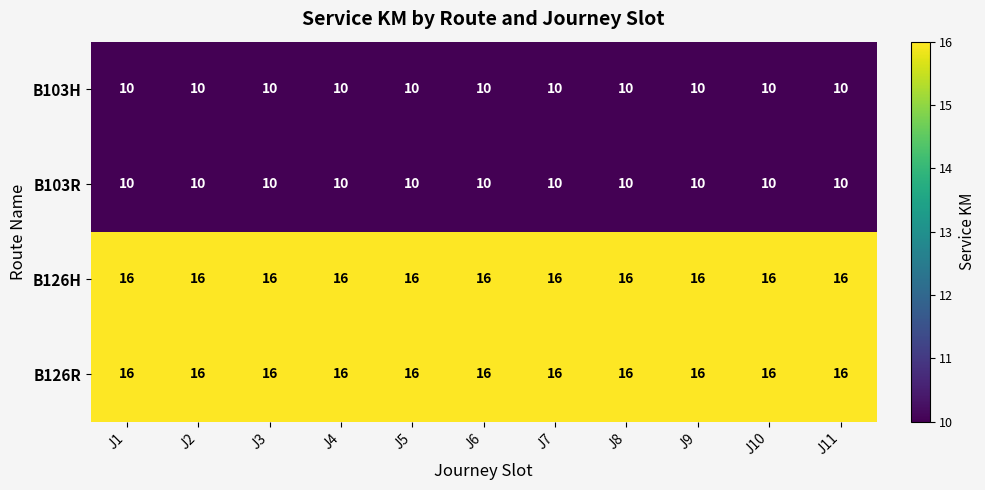

What is the total value across all series at J8?

52